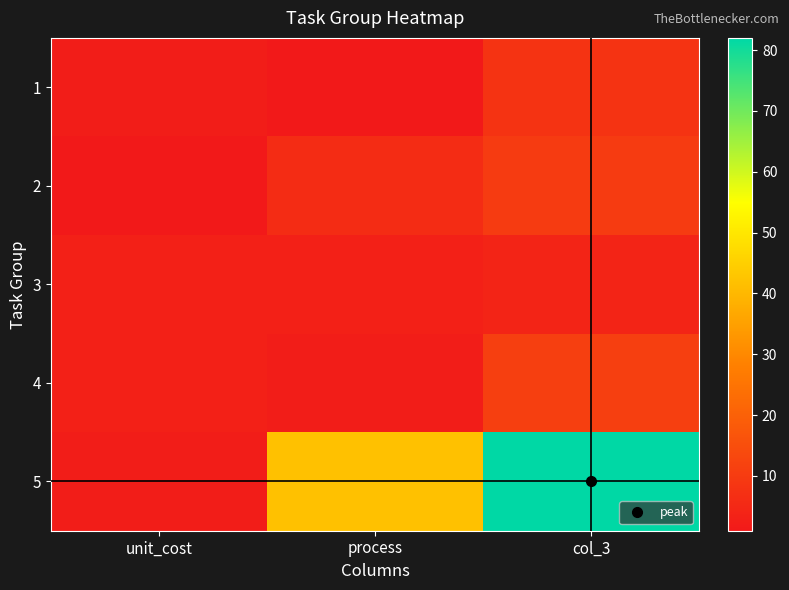

How many series are shown in this chart?

5